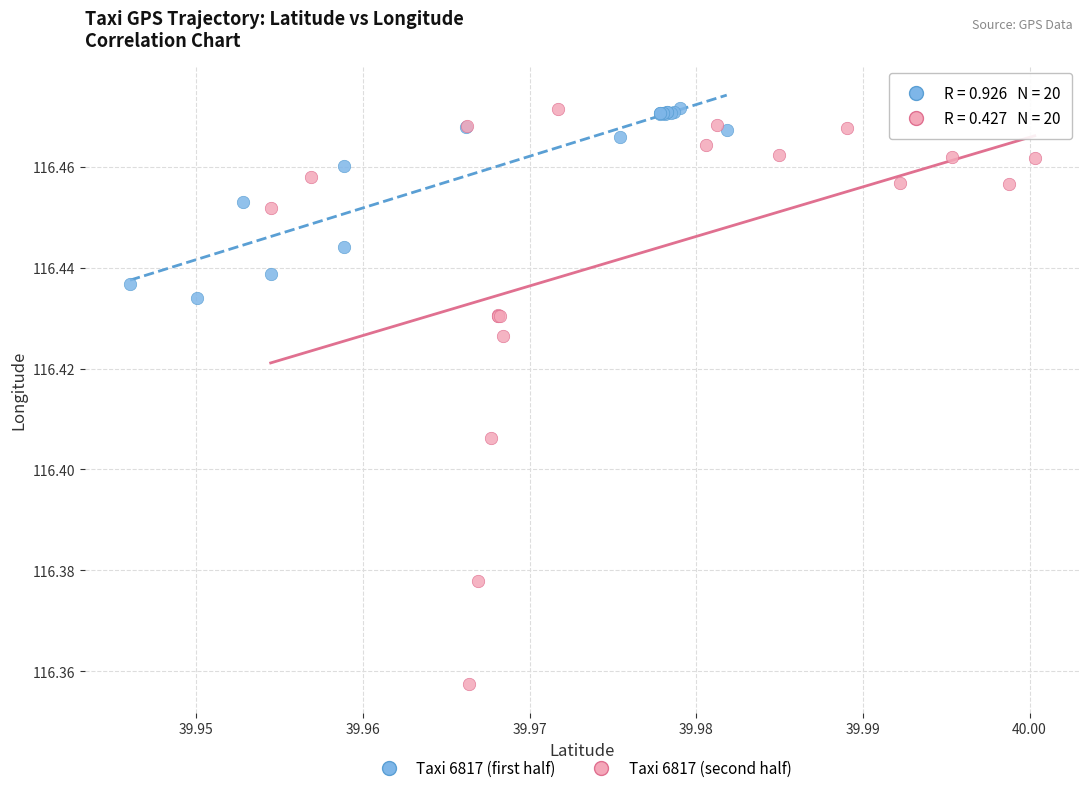

Which series has the widest spread of Y values?

Taxi 6817 (second half)